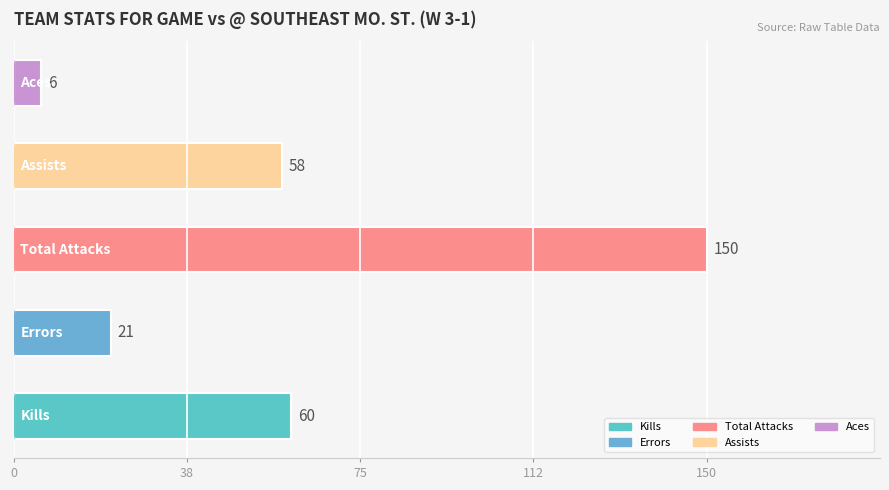

What is the smallest value displayed?

6